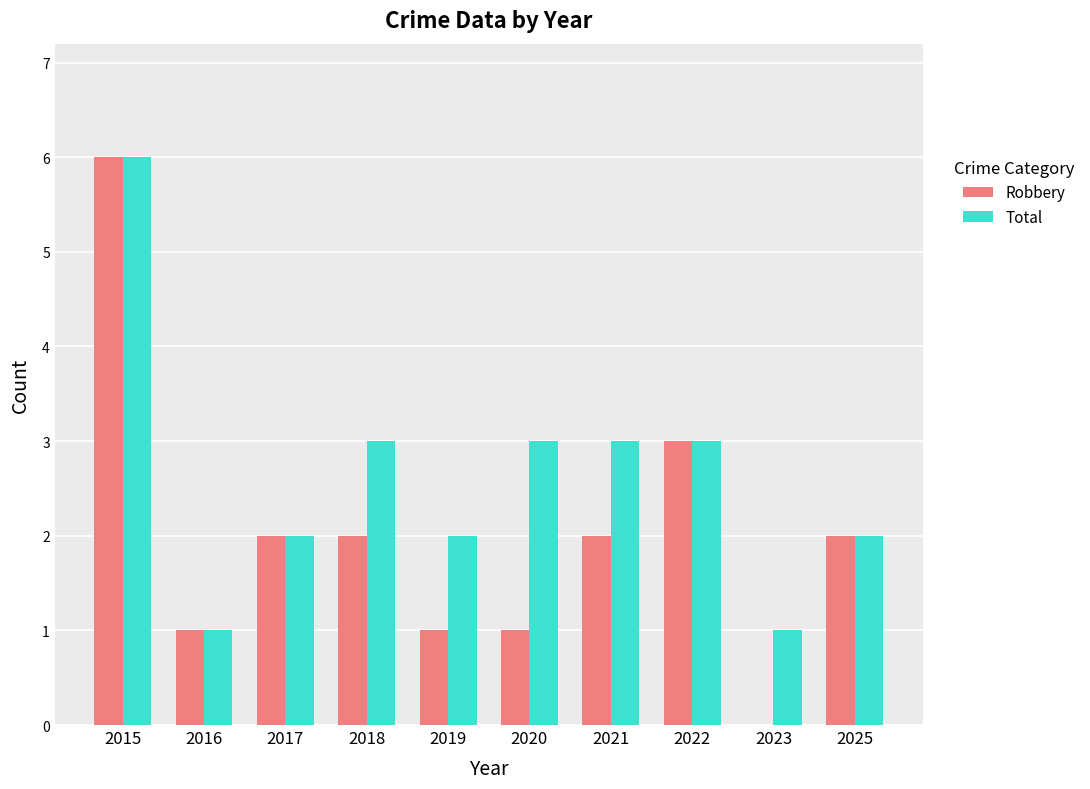

Are the bars grouped side by side (vs. stacked)?

Yes